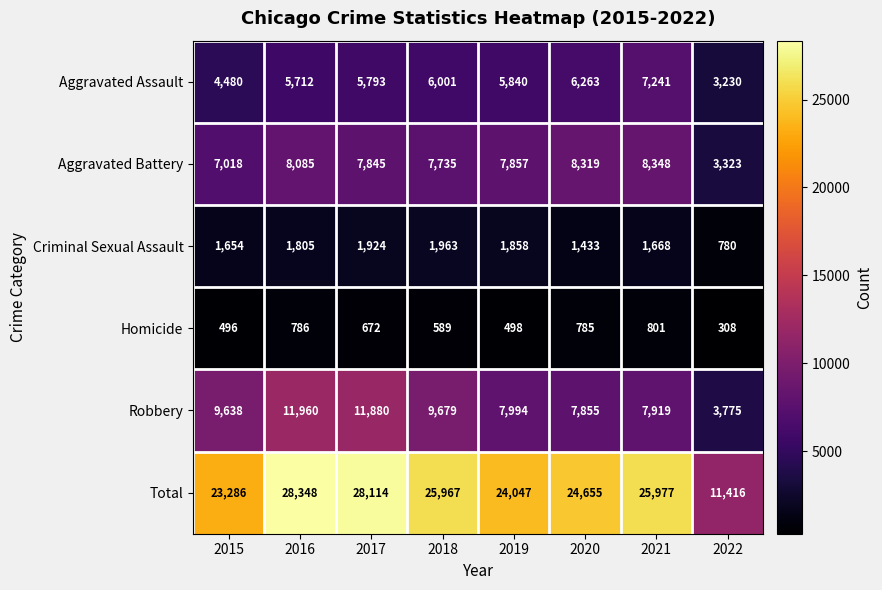

The Robbery series shows 15771 at 2018. True or false?

False